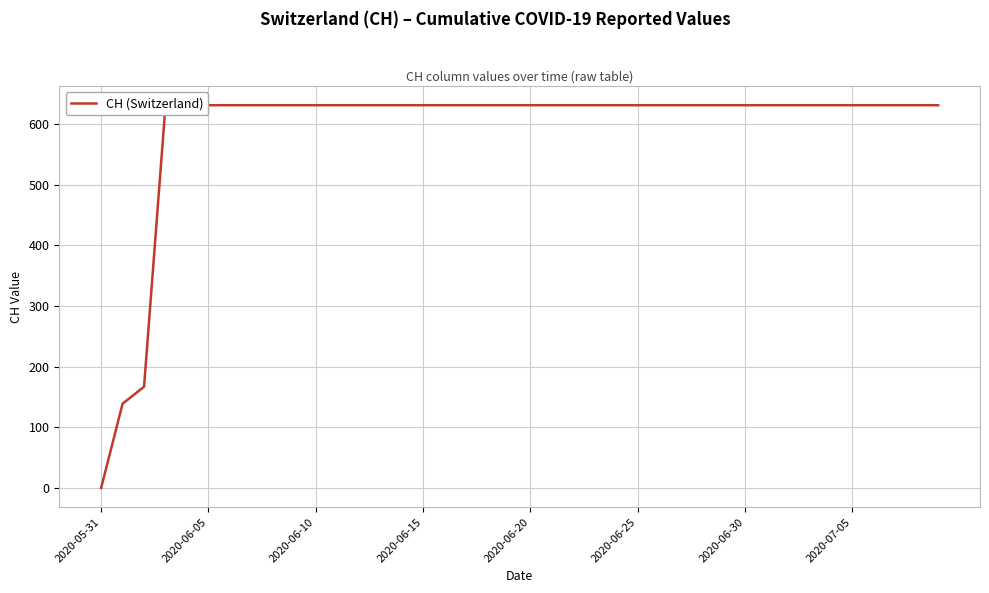

Reading left to right, extract all data points from this chart.

0	139	167	631	631	631	631	631	631	631	631	631	631	631	631	631	631	631	631	631	631	631	631	631	631	631	631	631	631	631	631	631	631	631	631	631	631	631	631	631